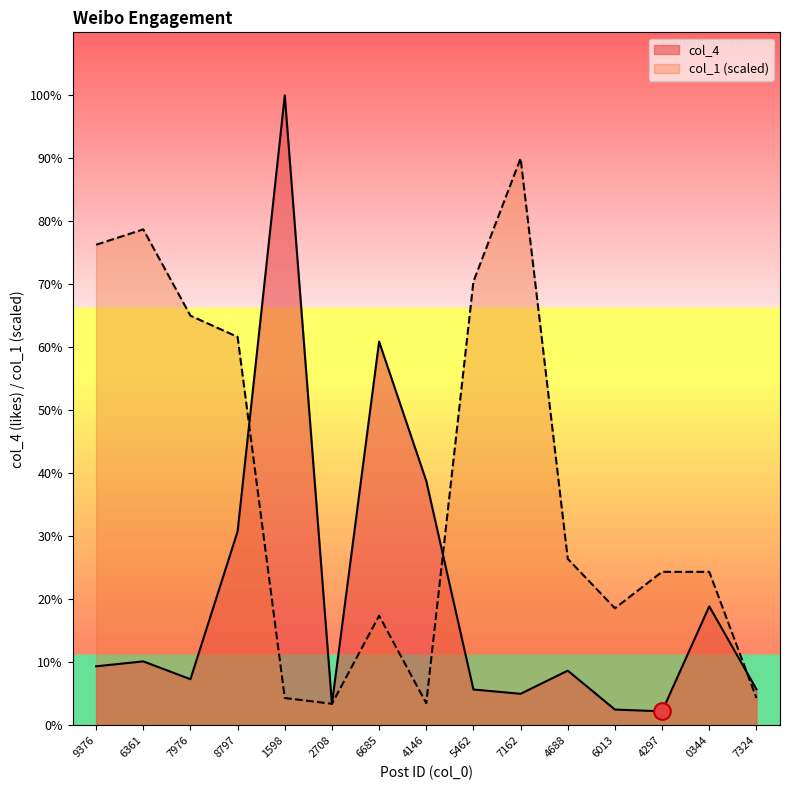

The value of col_1 at 4297 is 3154.0. True or false?

True